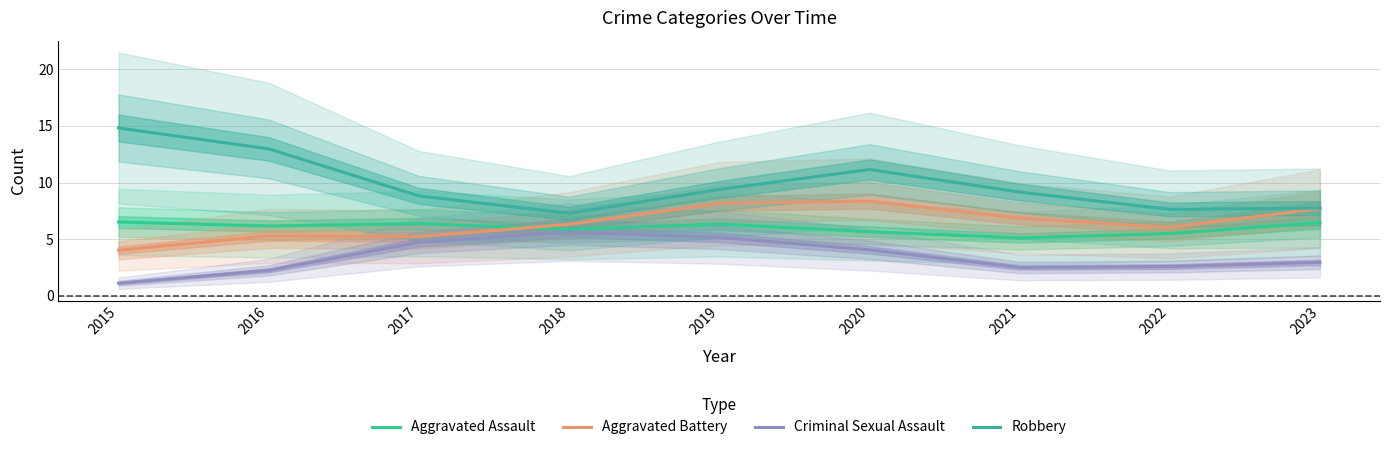

True or false: Criminal Sexual Assault and Robbery intersect in this chart.

False